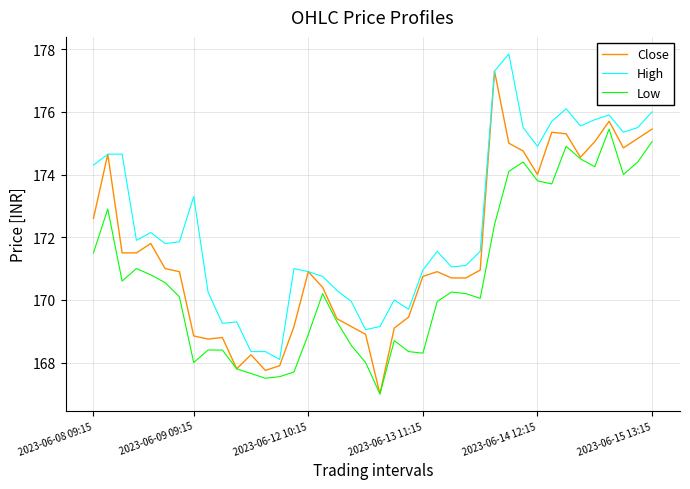

Rank the series by their average value, from highest to lowest.

High, Close, Low